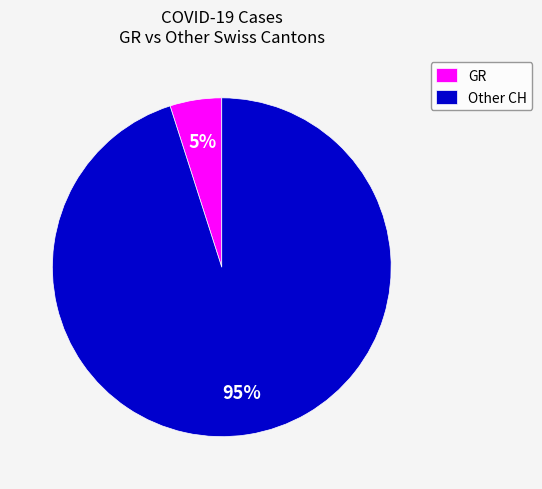

To the nearest percent, what percentage of the pie is GR?

5%